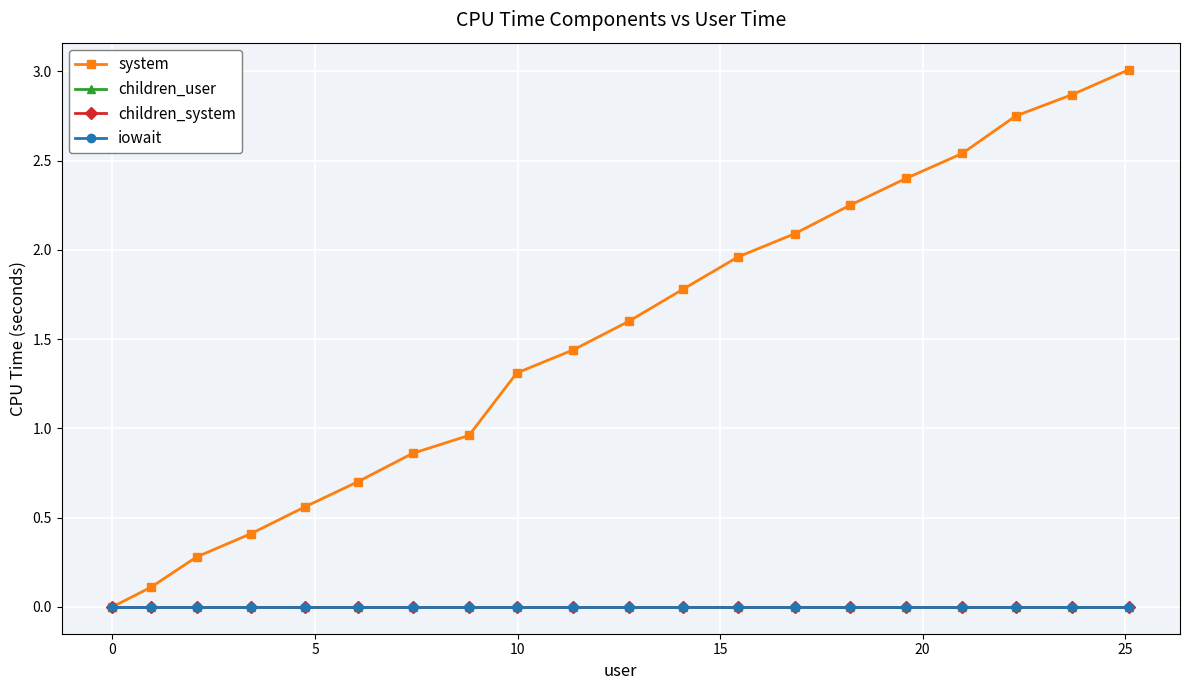

Is this an area chart (filled region under the line)?

No